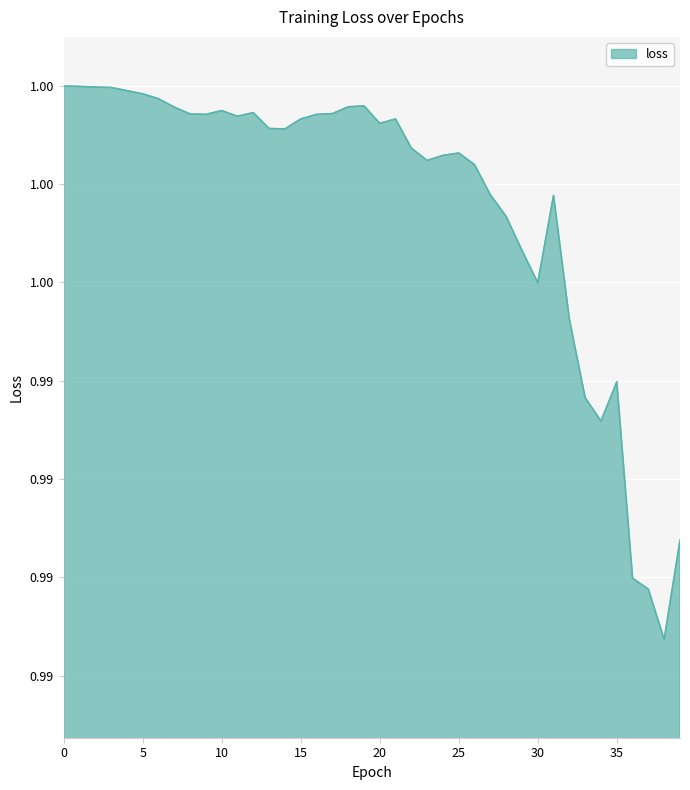

Where is the first local minimum?

9